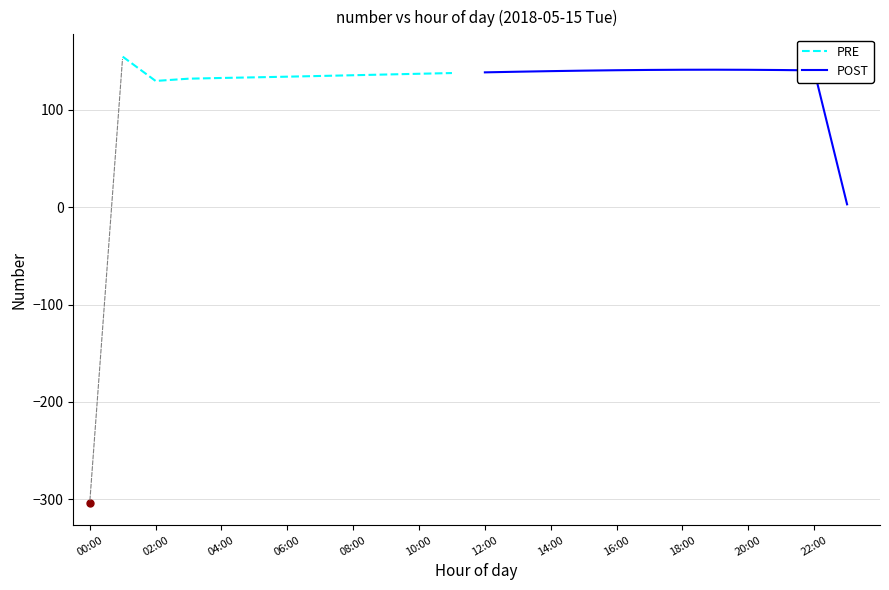

Approximately how many times larger is the value at 13:00 compared to 01:00?

0.9